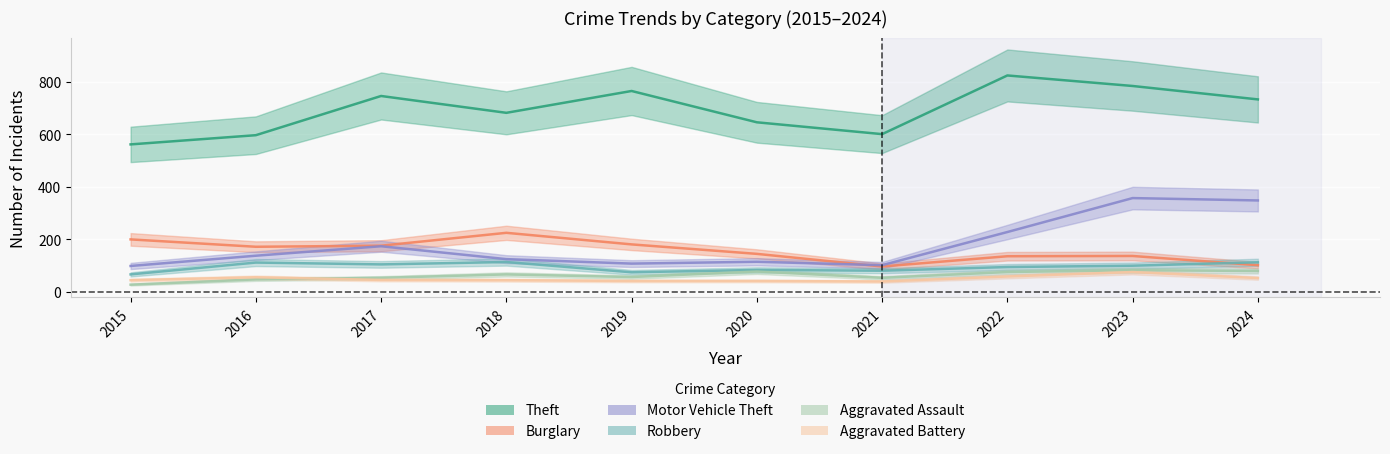

Rank the series by their maximum value, from lowest to highest.

Aggravated Battery, Aggravated Assault, Robbery, Burglary, Motor Vehicle Theft, Theft